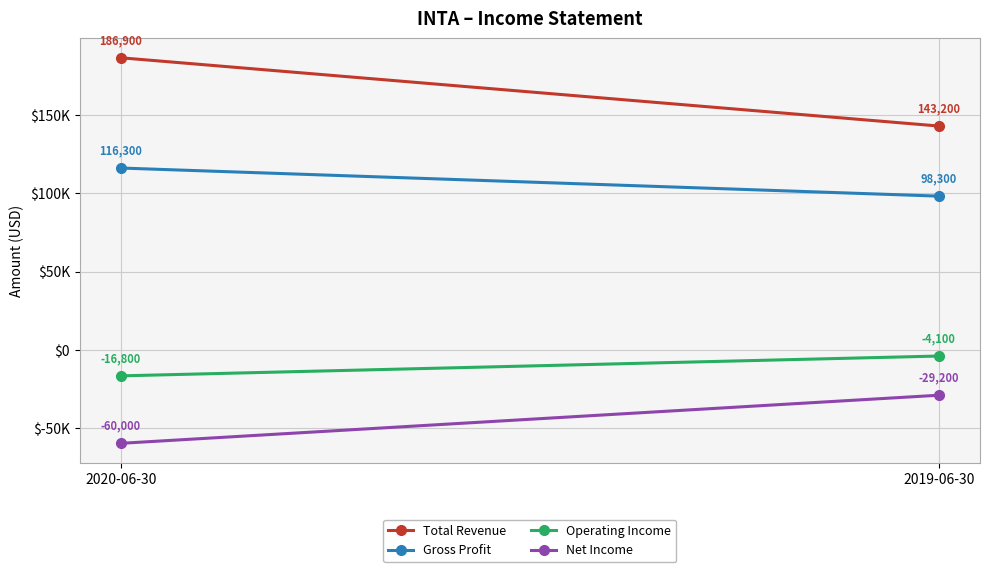

The Operating Income series shows -16800 at 2020-06-30. True or false?

True